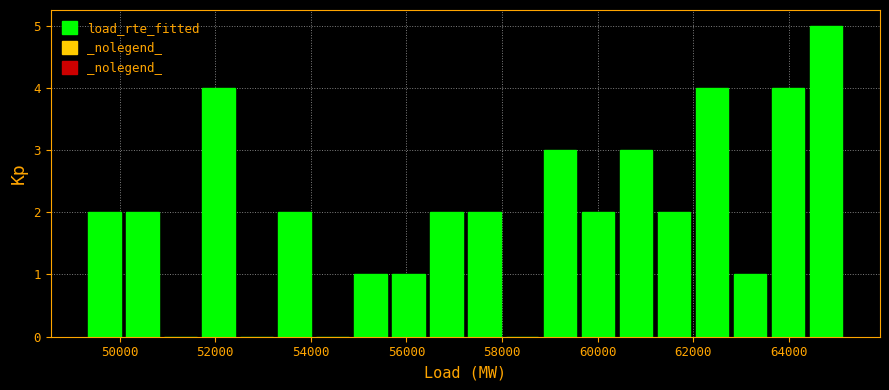

Read against the x-axis, roughly where is the centre of the tallest bar?

64800